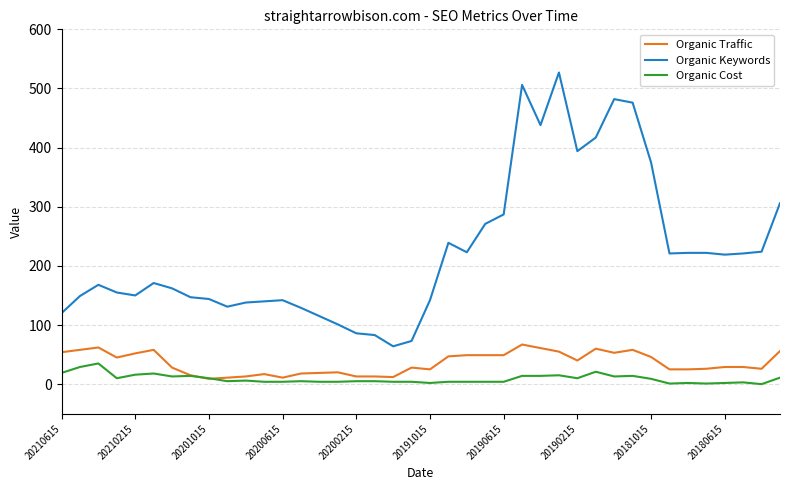

Which series has the largest range (max minus min)?

Organic Keywords